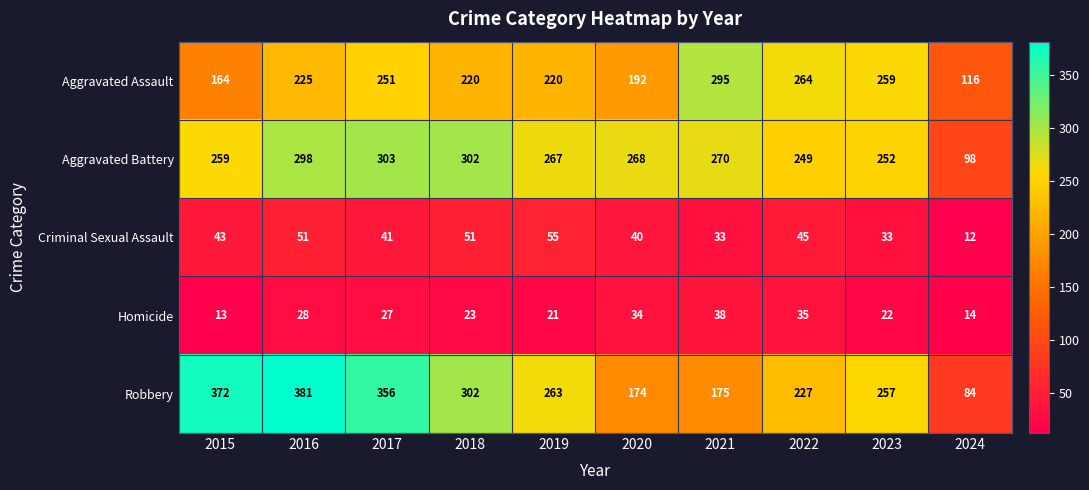

What is the difference between the maximum and minimum values in the Homicide series?

25